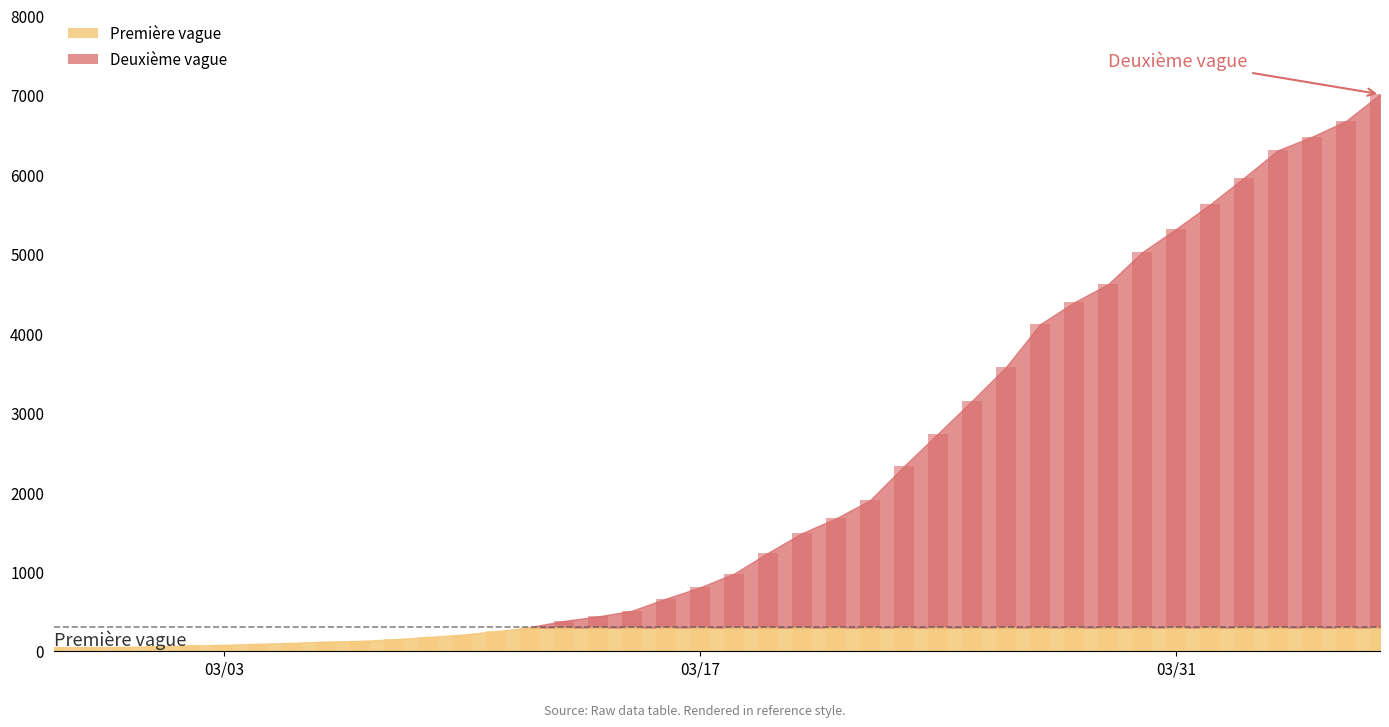

Reading left to right, what are all the values shown in this chart?

50	53	54	62	73	81	94	106	122	131	151	180	209	253	306	382	439	510	663	804	977	1239	1487	1673	1901	2330	2740	3153	3578	4116	4392	4620	5023	5316	5625	5962	6308	6478	6676	7013